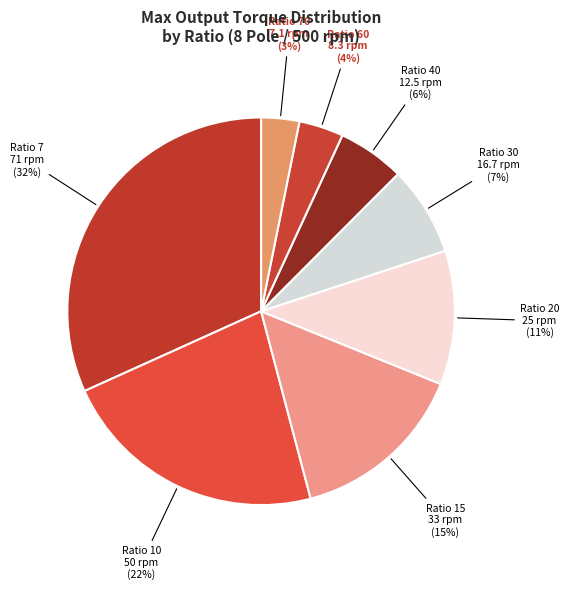

To the nearest percent, what percentage of the pie is Ratio 15?

15%